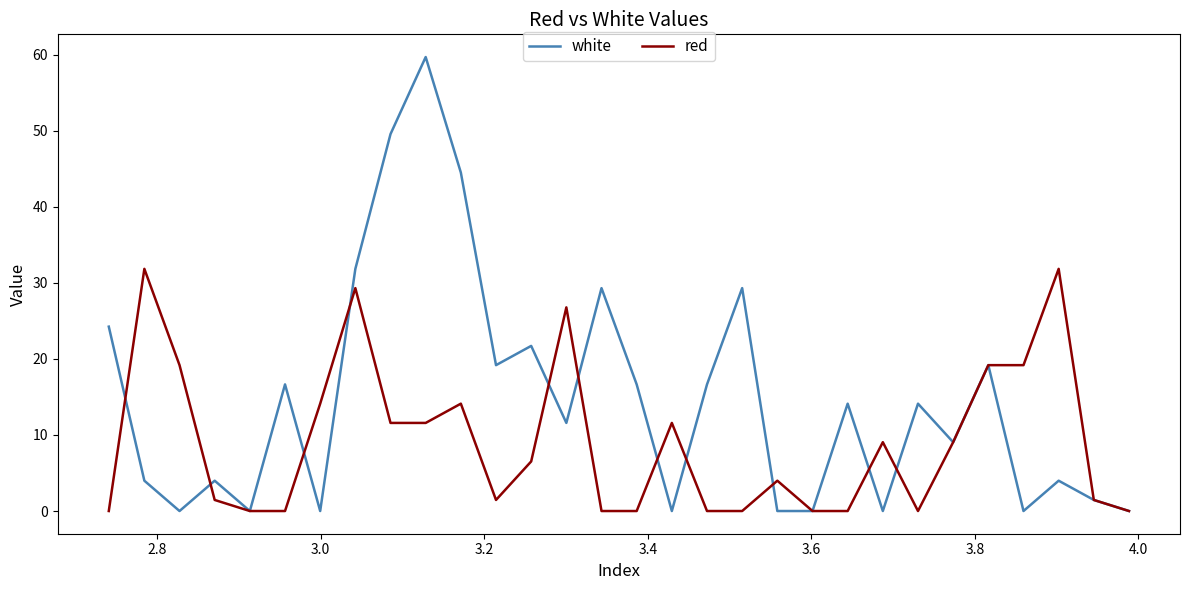

Which series has the largest total across all categories?

white